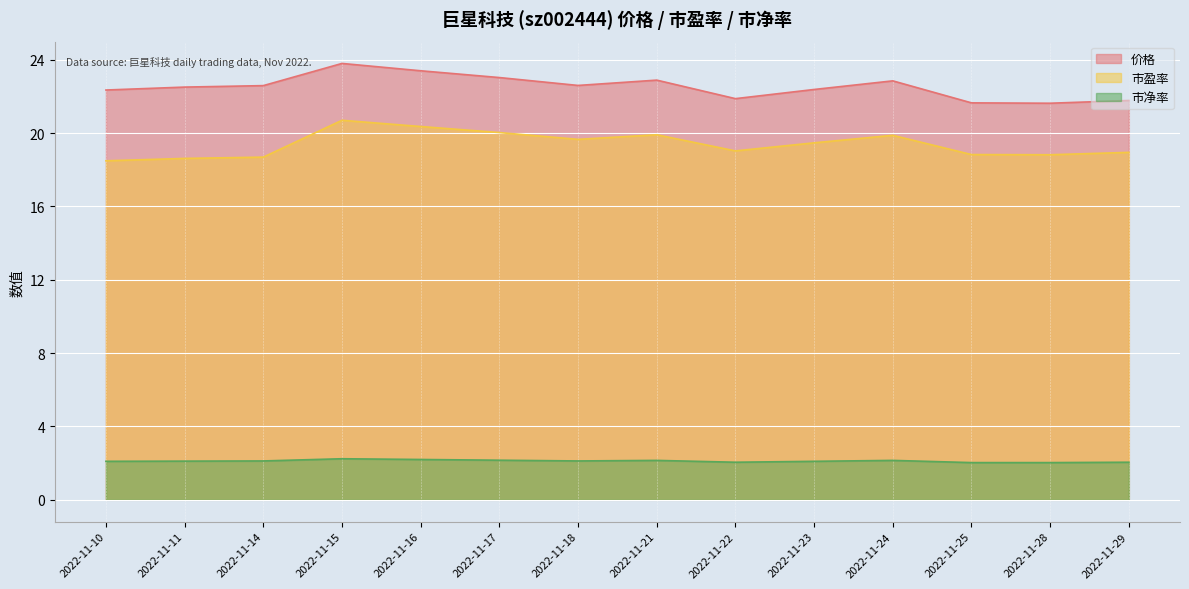

At which label does 市净率 reach its minimum?

2022-11-25